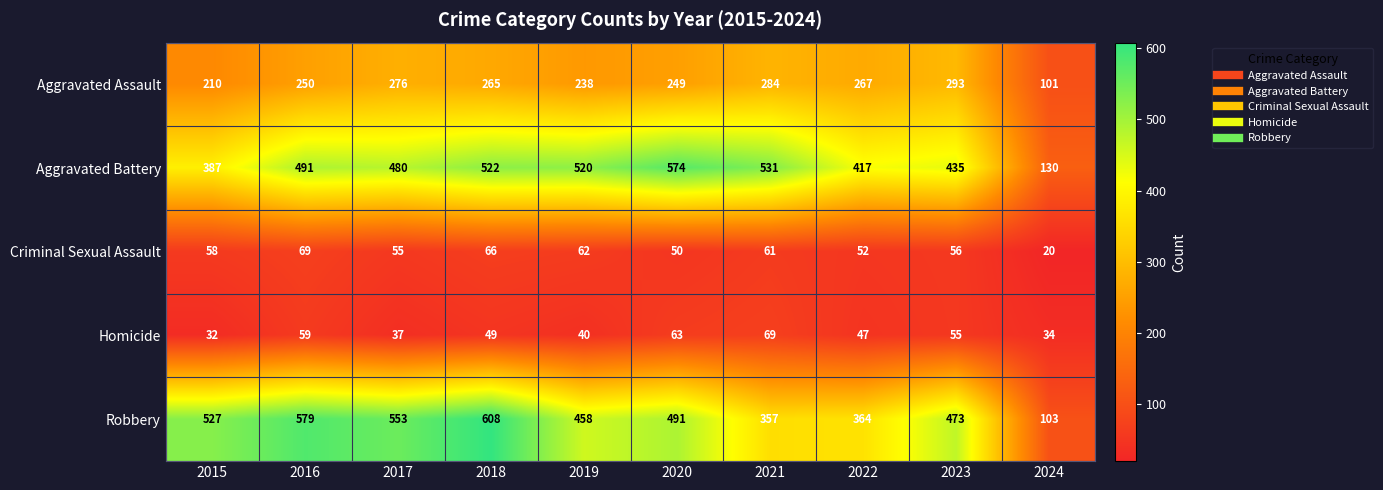

True or false: Robbery has a value of 303 at 2015.

False